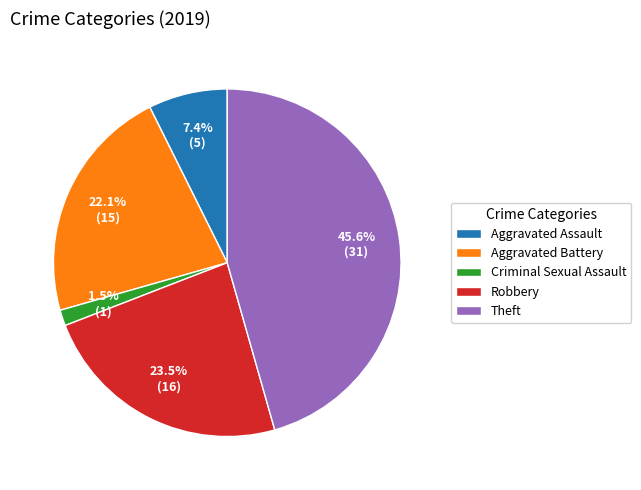

Is it true that Aggravated Assault is 1% of the pie?

False